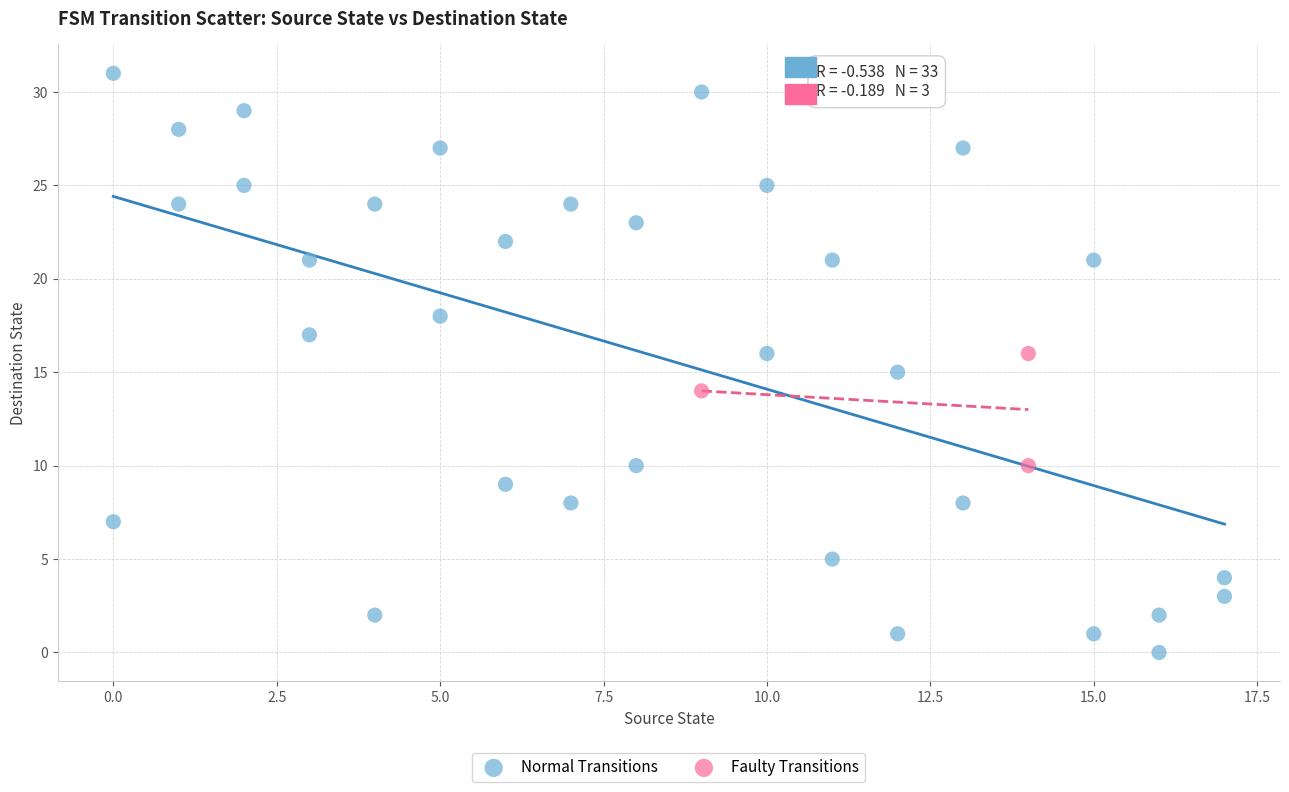

Which series has the widest spread of Y values?

Normal Transitions